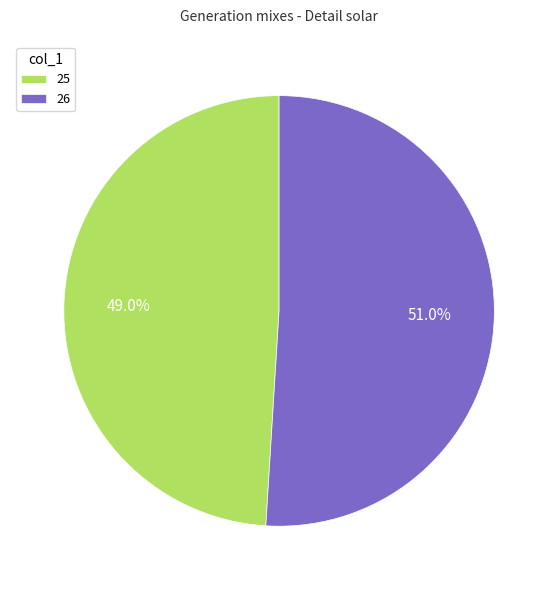

To the nearest percent, what percentage of the pie is 25?

49%